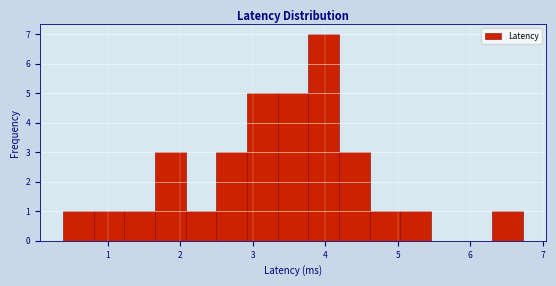

Which range on the x-axis has the tallest bar?

3.8 to 4.2